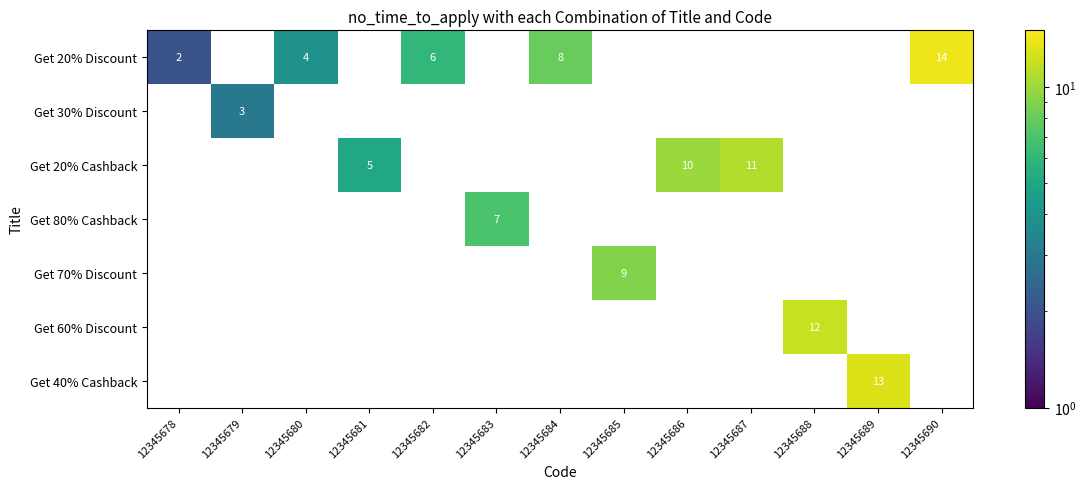

What is the sum of all Get 30% Discount values?

3